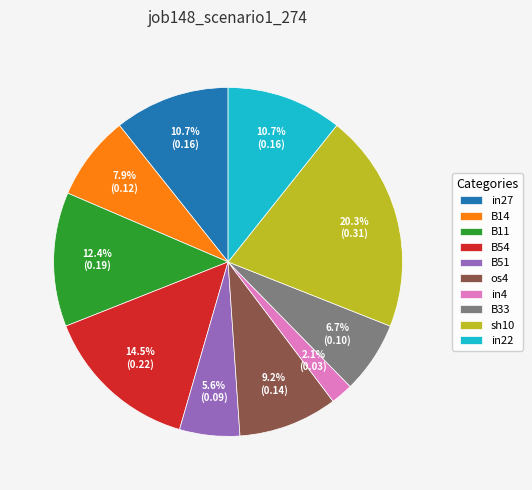

Which has a higher value, B11 or os4?

B11